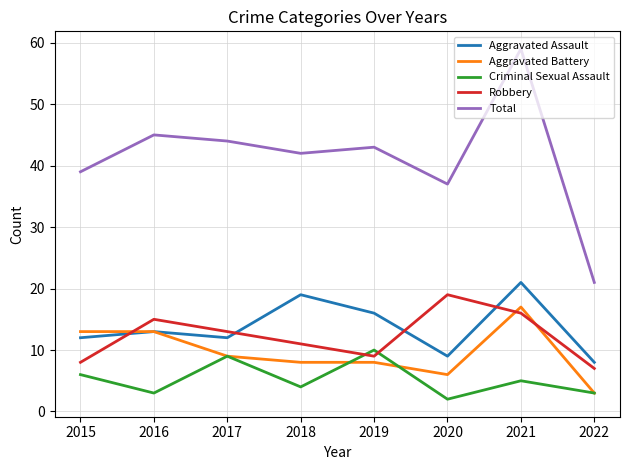

How many interior local peaks does the Robbery series have?

2